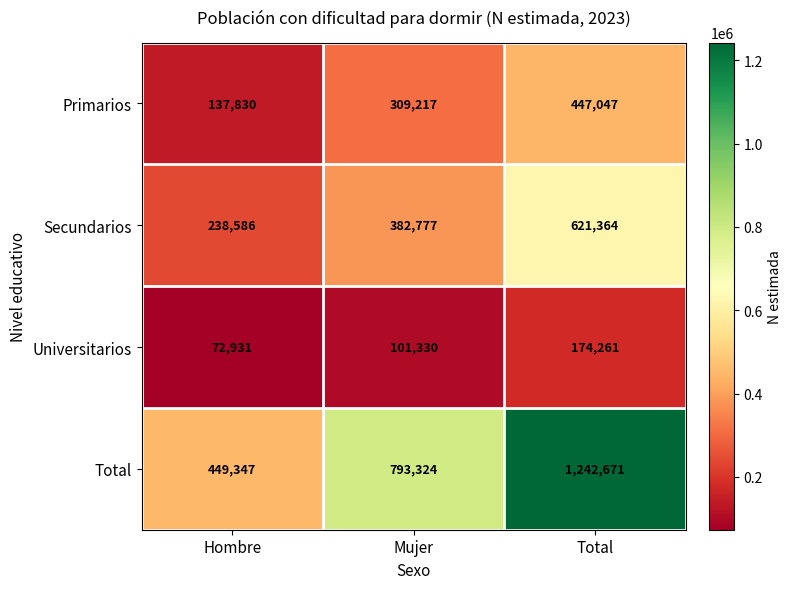

Reading left to right, list all the values displayed in this chart.

Primarios: Hombre=137830	Mujer=309217	Total=447047
Secundarios: Hombre=238586	Mujer=382777	Total=621364
Universitarios: Hombre=72931	Mujer=101330	Total=174261
Total: Hombre=449347	Mujer=793324	Total=1242671